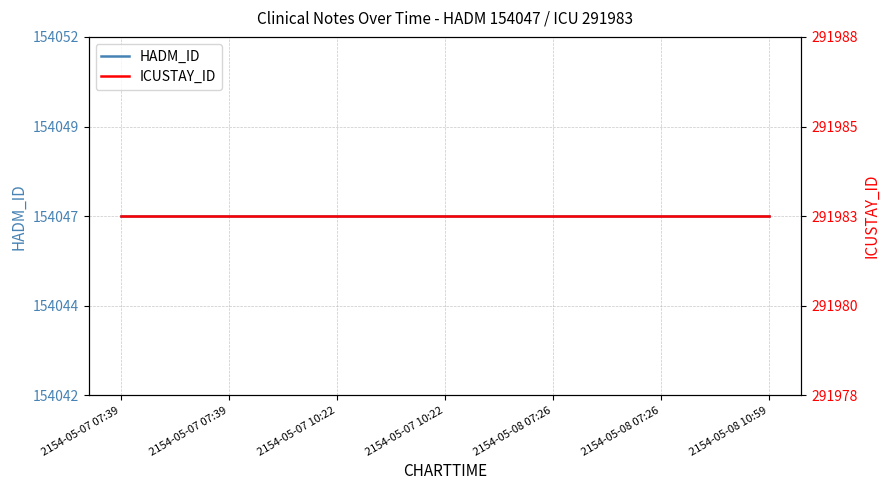

Which category has the highest value in the HADM_ID series?

2154-05-07 07:39